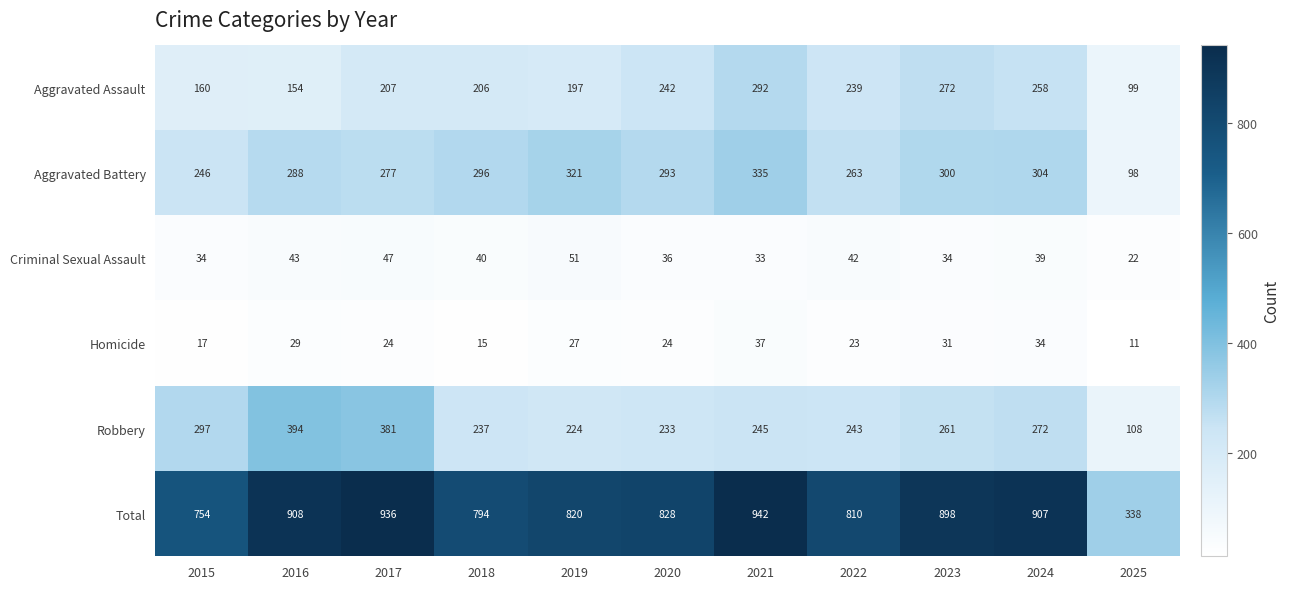

Where is Total nearest to the value 640?

2015